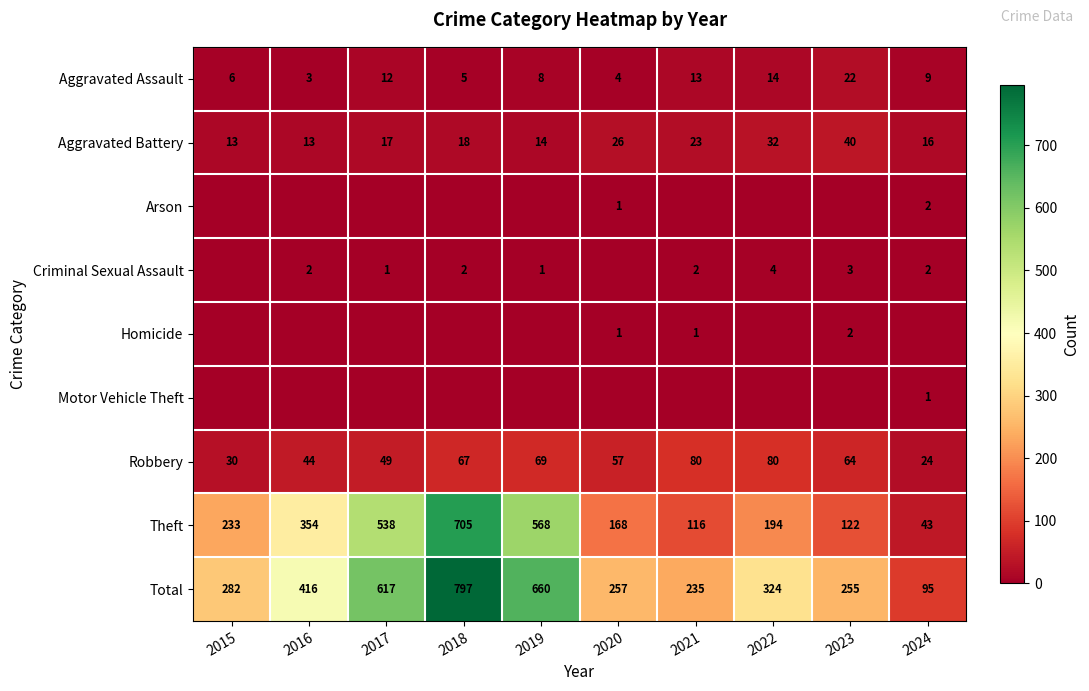

List the labels in order of Total value, largest first.

2018, 2019, 2017, 2016, 2022, 2015, 2020, 2023, 2021, 2024